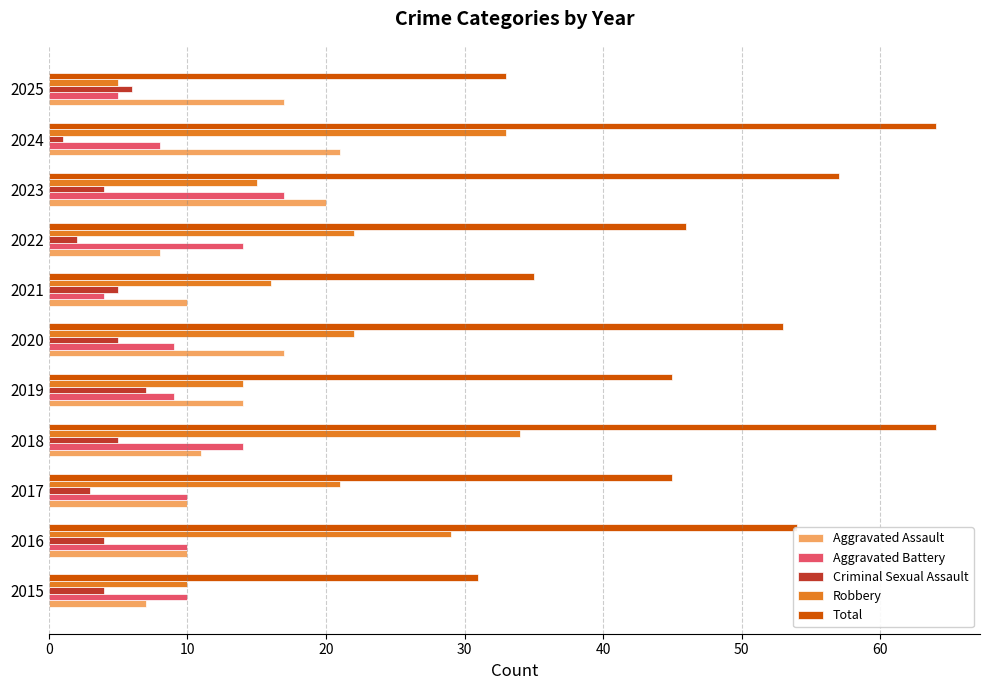

What is the difference between the maximum and minimum values in the Criminal Sexual Assault series?

6